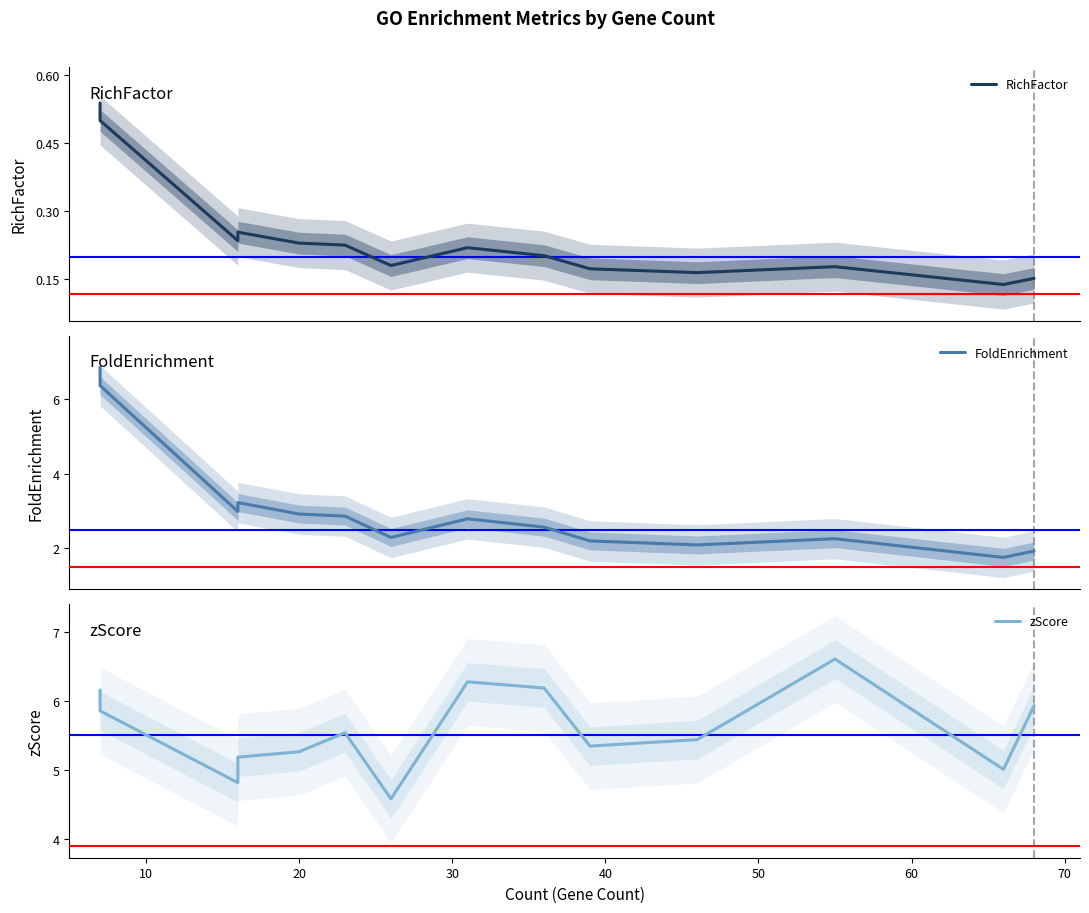

What is the label of the 13th point from the right?

10